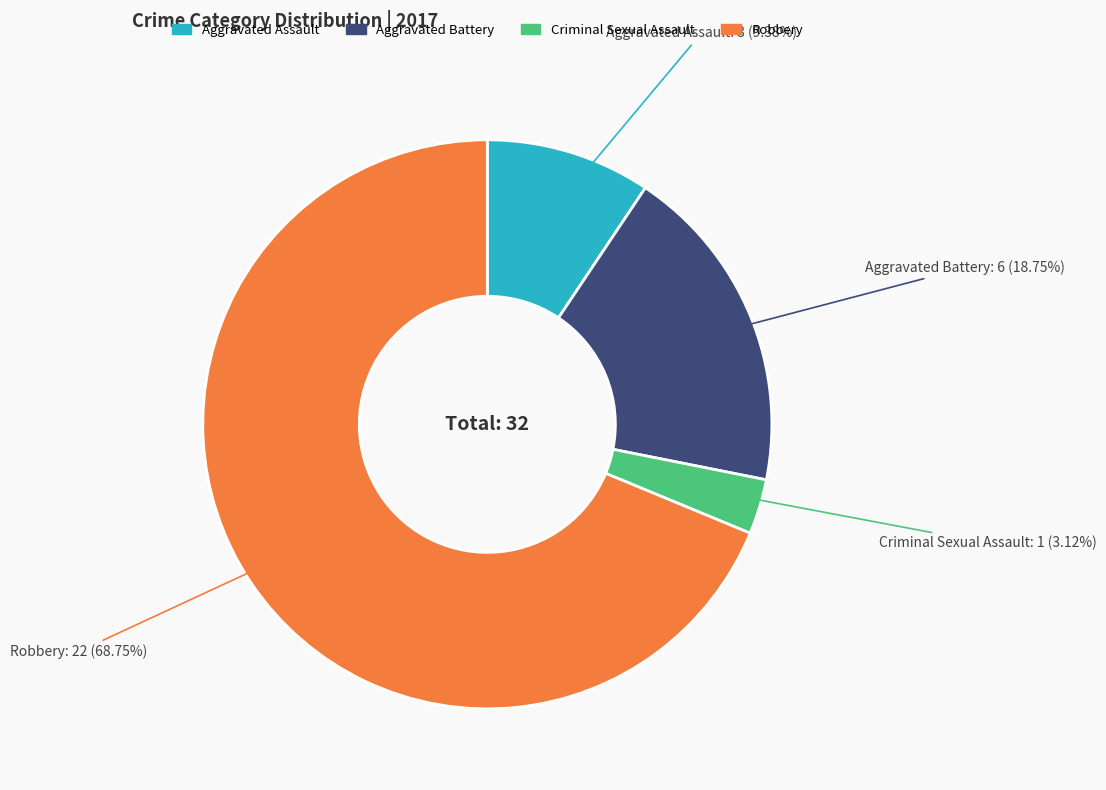

True or false: Robbery accounts for 69% of the total.

True